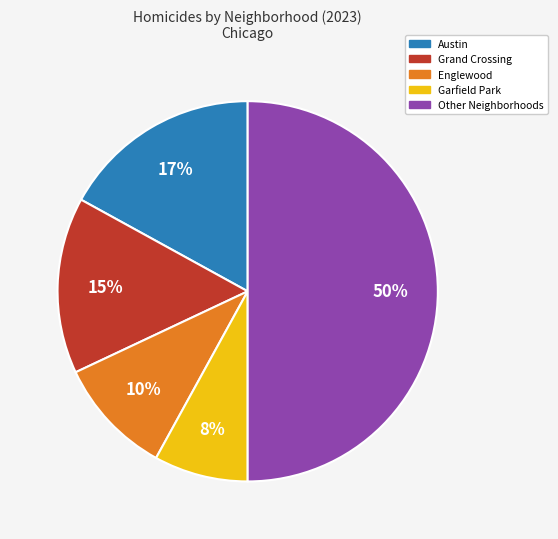

The Englewood slice represents 10% of the pie. True or false?

True